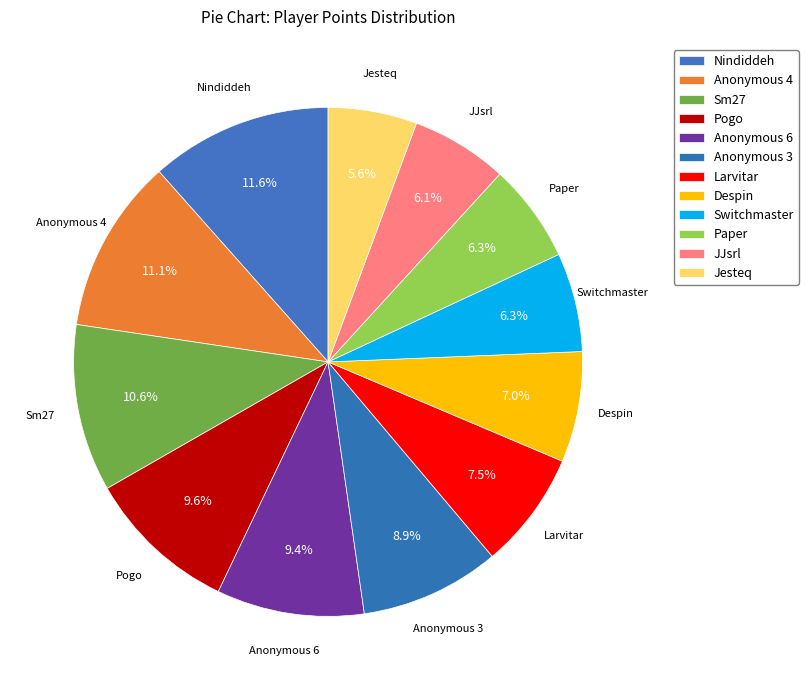

What percentage is the Switchmaster slice, to the nearest percent?

6%